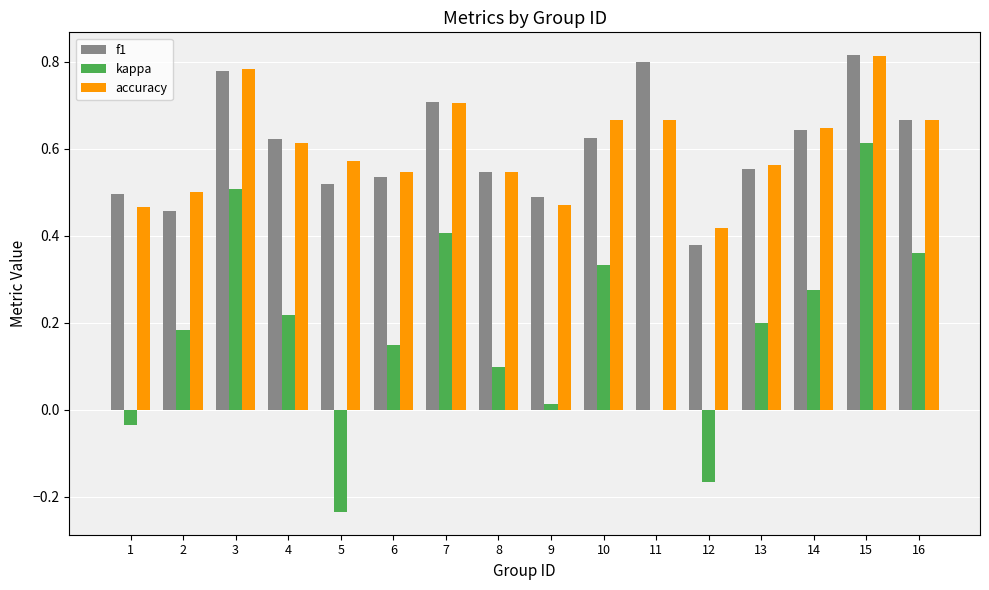

What is the sum of all accuracy values?

9.6